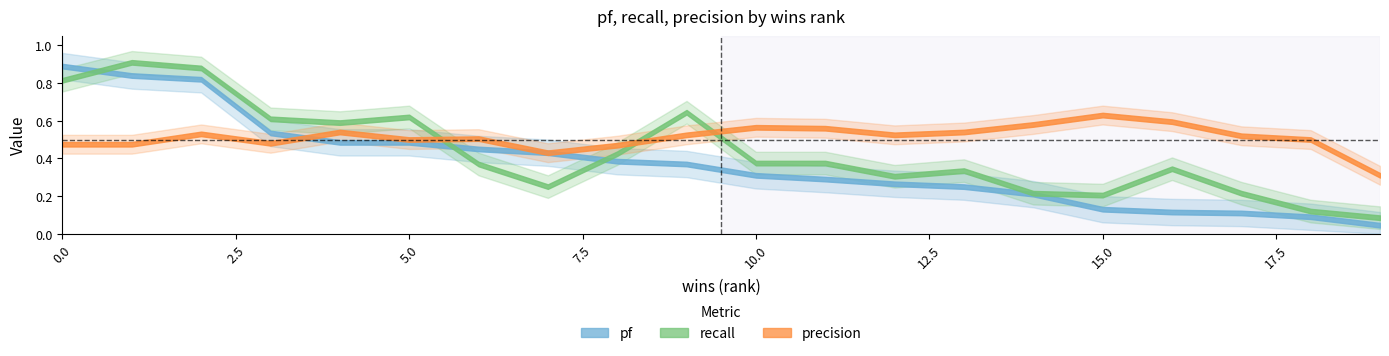

What is the value of the recall point at the 17th from the left?

0.3